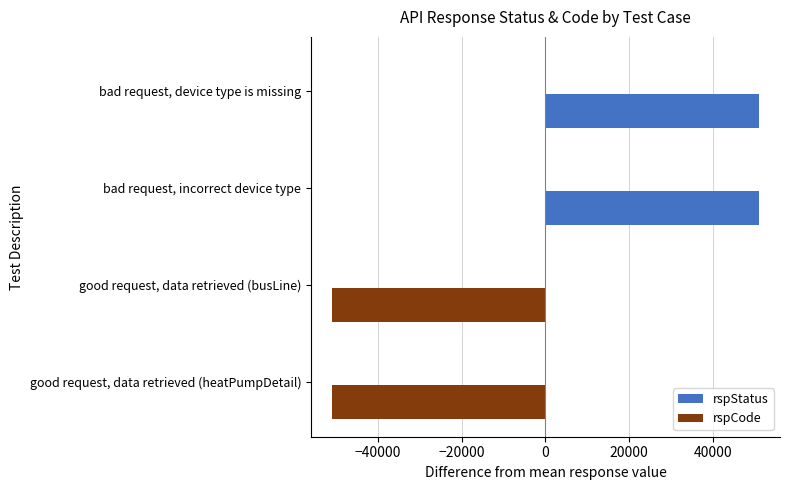

How many negative values are there?

2